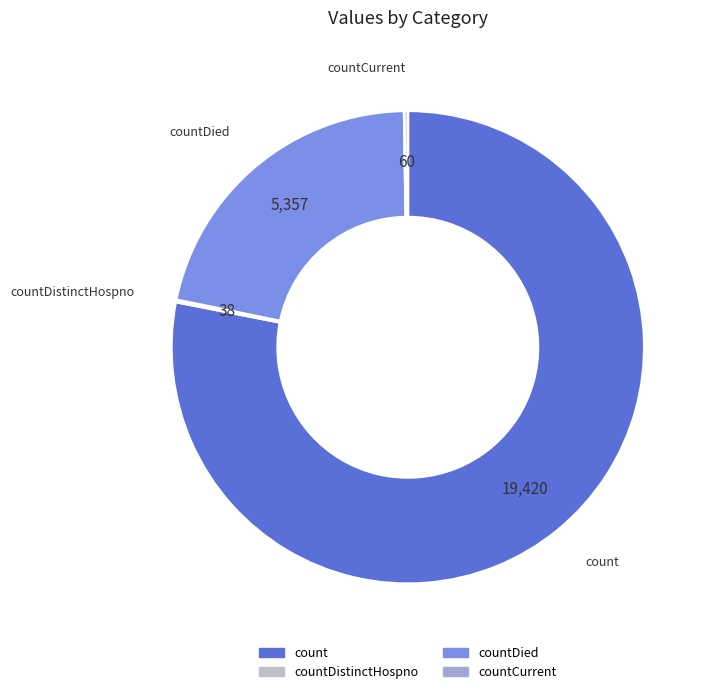

Is there a majority slice in this chart?

Yes